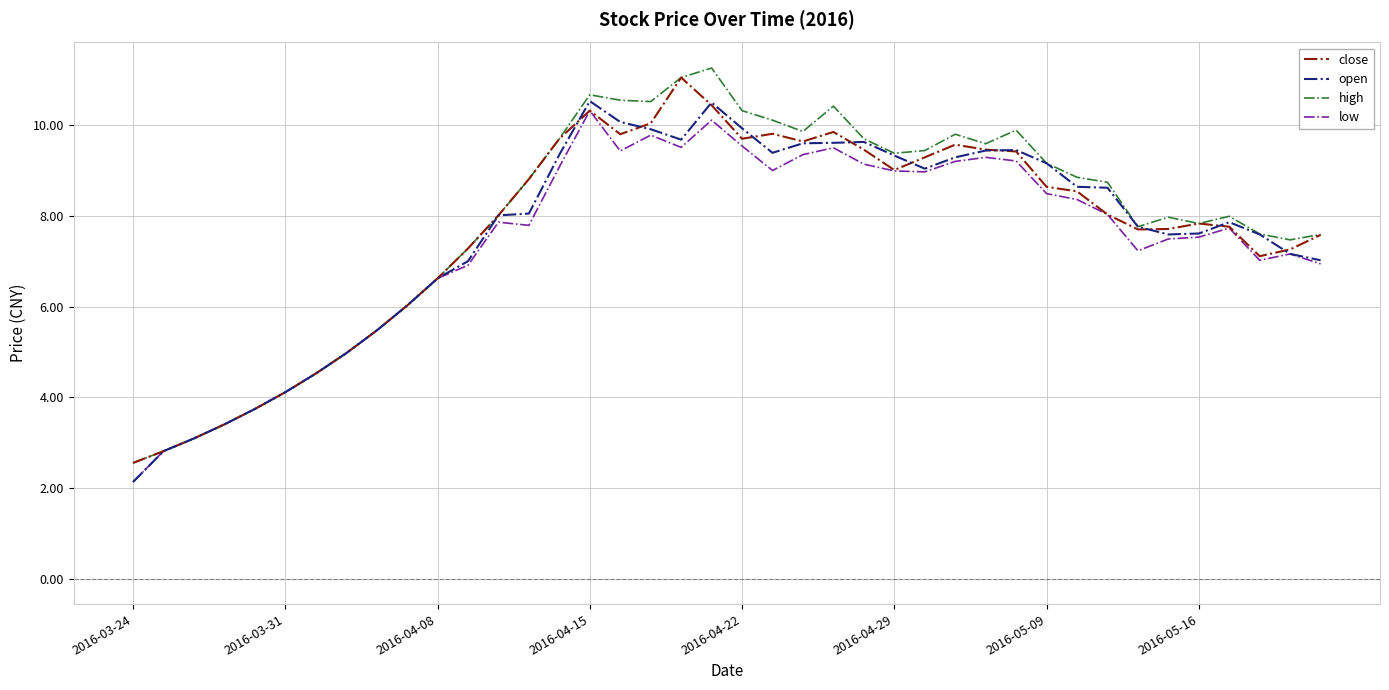

What is the smallest value displayed?

2.1